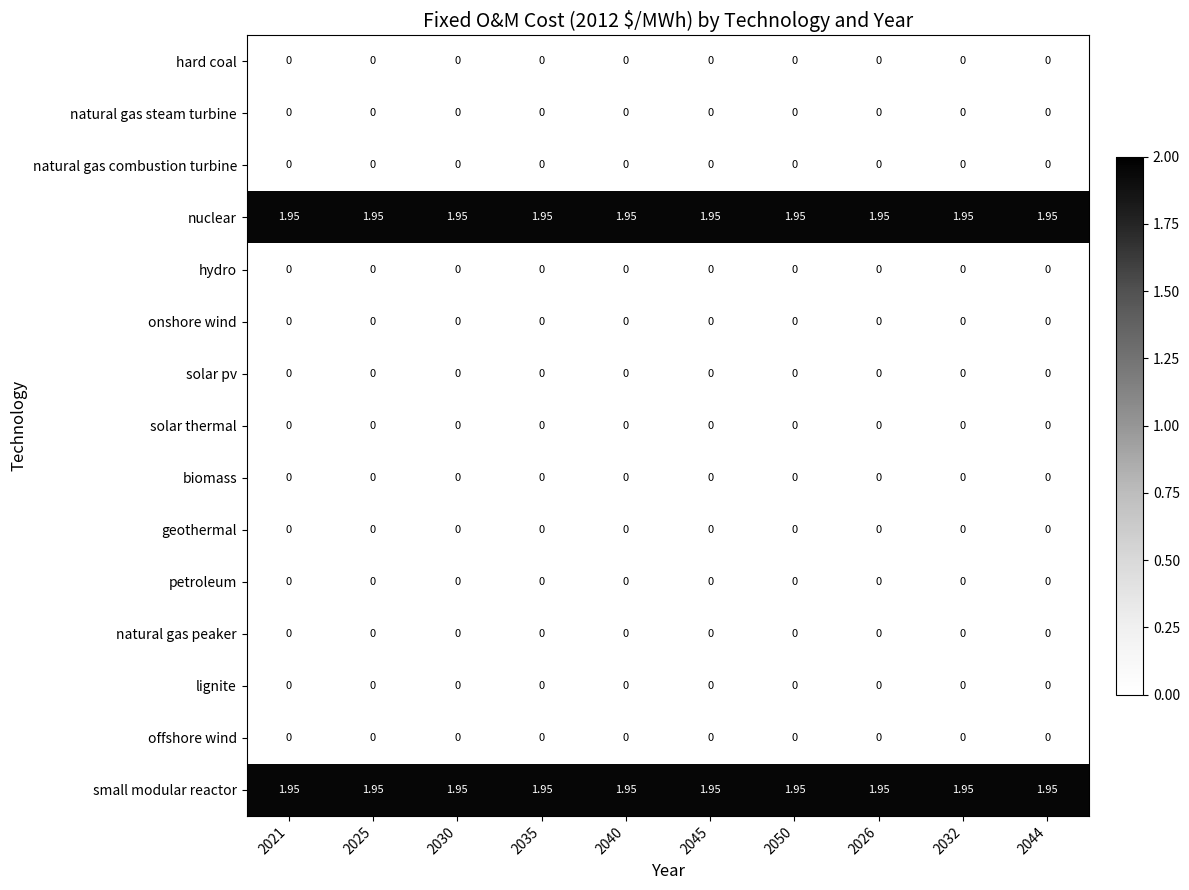

Is the value of natural gas peaker at 2050 greater than the value of small modular reactor at 2045?

No